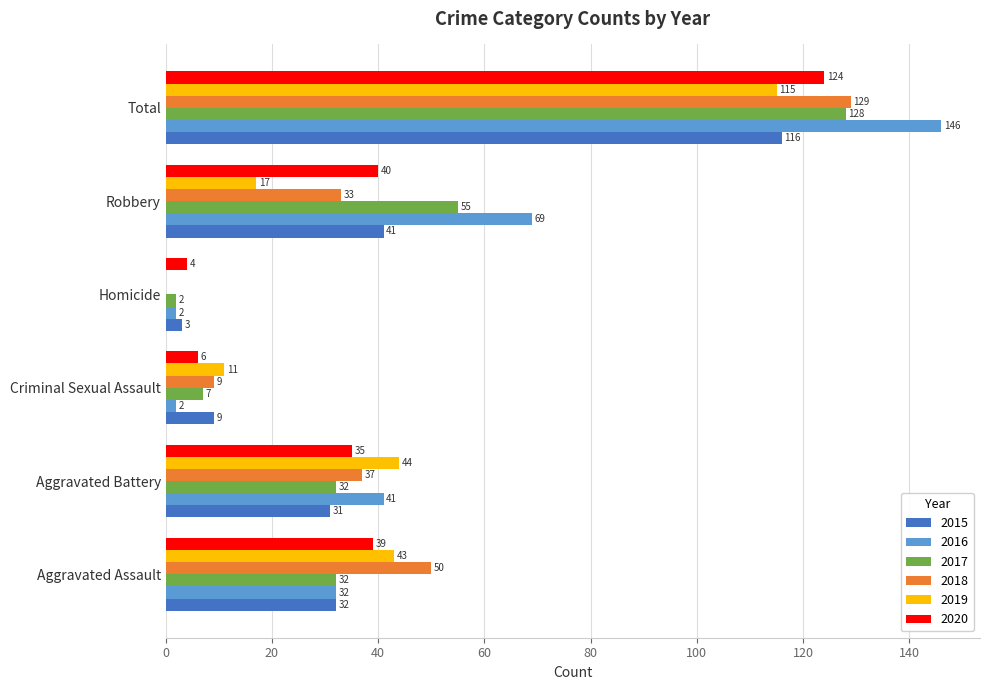

Which series has the widest spread of values?

2016